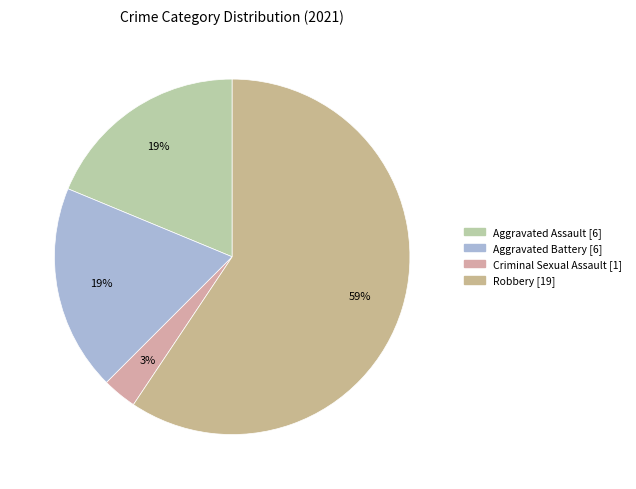

Which slice is the smallest?

Criminal Sexual Assault